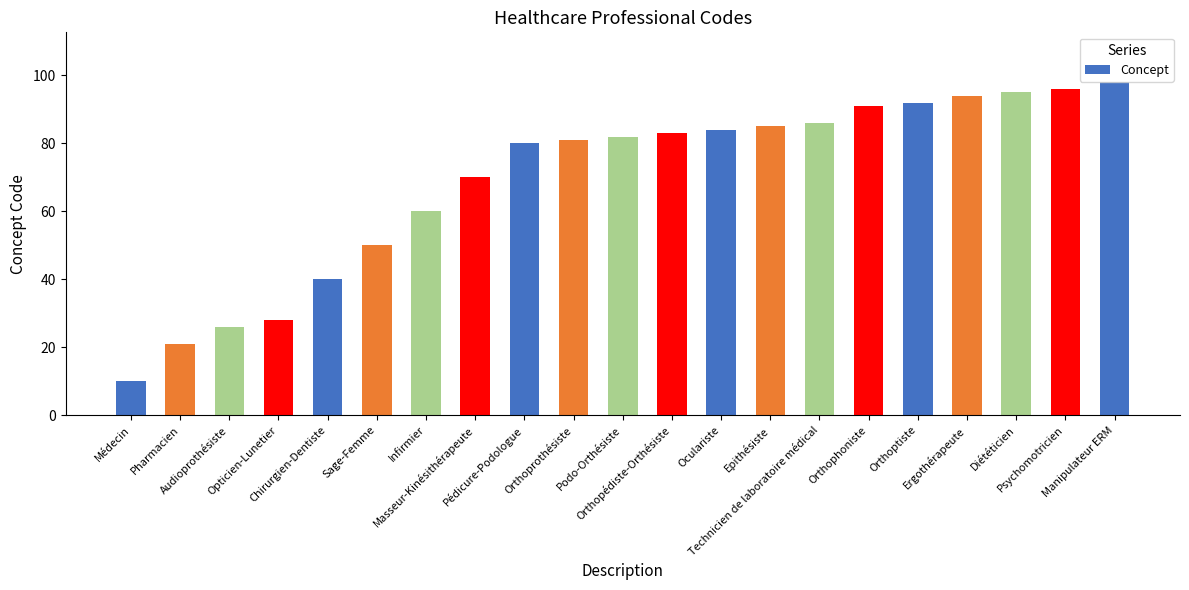

Rank the categories by value from lowest to highest.

Médecin, Pharmacien, Audioprothésiste, Opticien-Lunetier, Chirurgien-Dentiste, Sage-Femme, Infirmier, Masseur-Kinésithérapeute, Pédicure-Podologue, Orthoprothésiste, Podo-Orthésiste, Orthopédiste-Orthésiste, Oculariste, Epithésiste, Technicien de laboratoire médical, Orthophoniste, Orthoptiste, Ergothérapeute, Diététicien, Psychomotricien, Manipulateur ERM